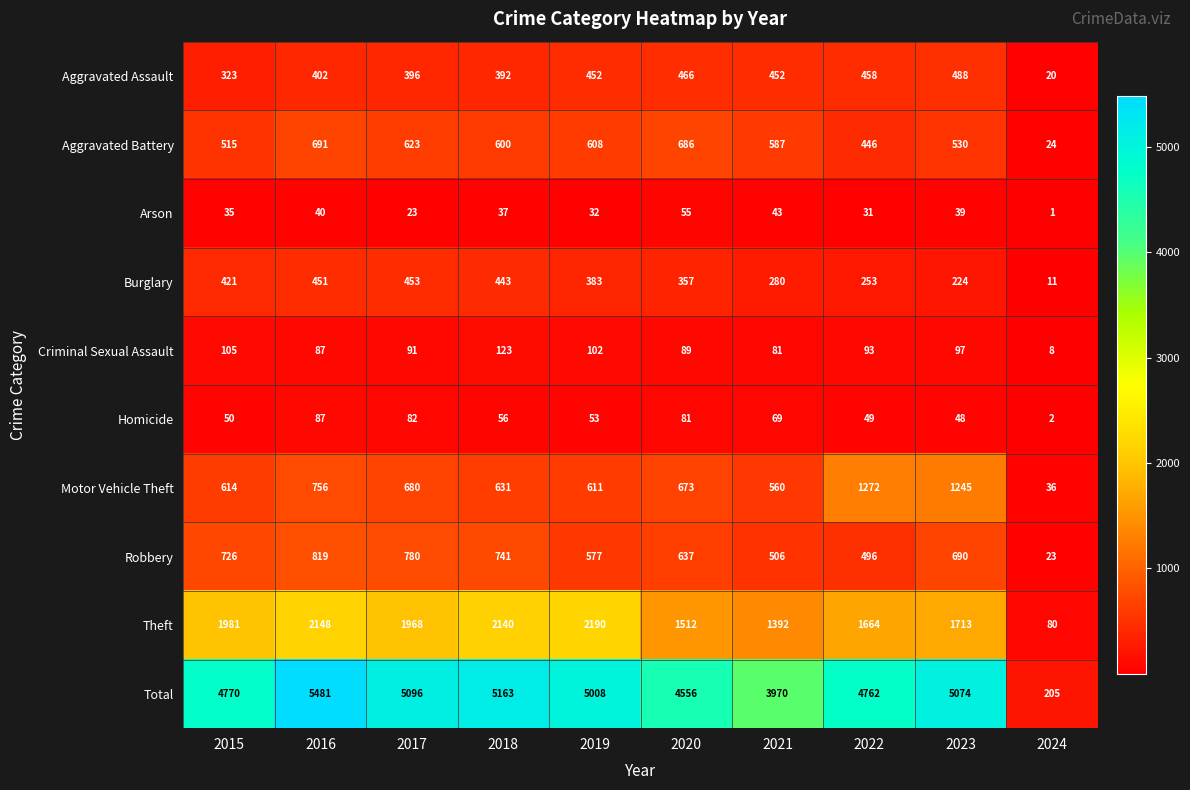

What is the difference between the highest and lowest values at 2023?

5035